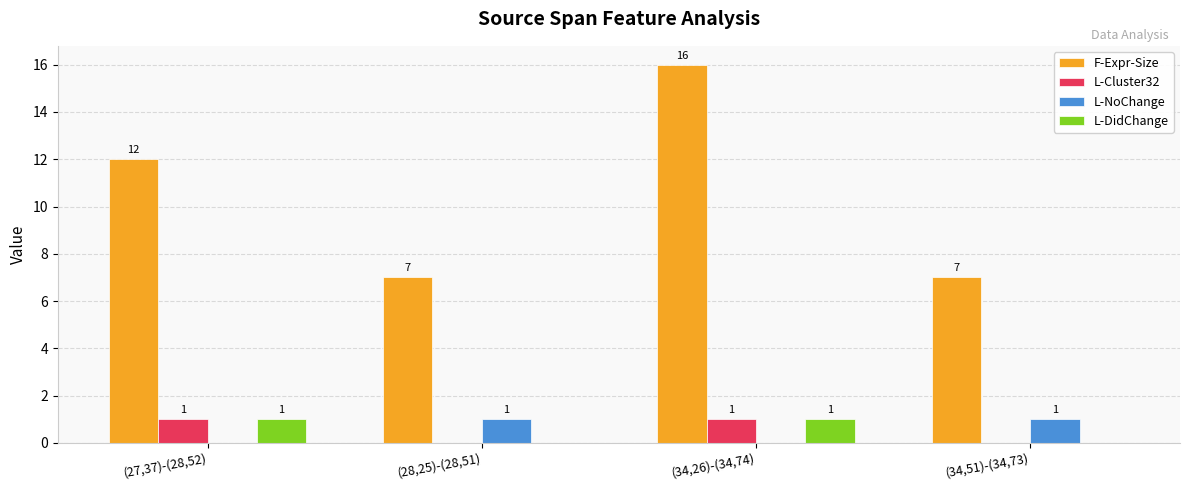

Which series has the largest total across all categories?

F-Expr-Size